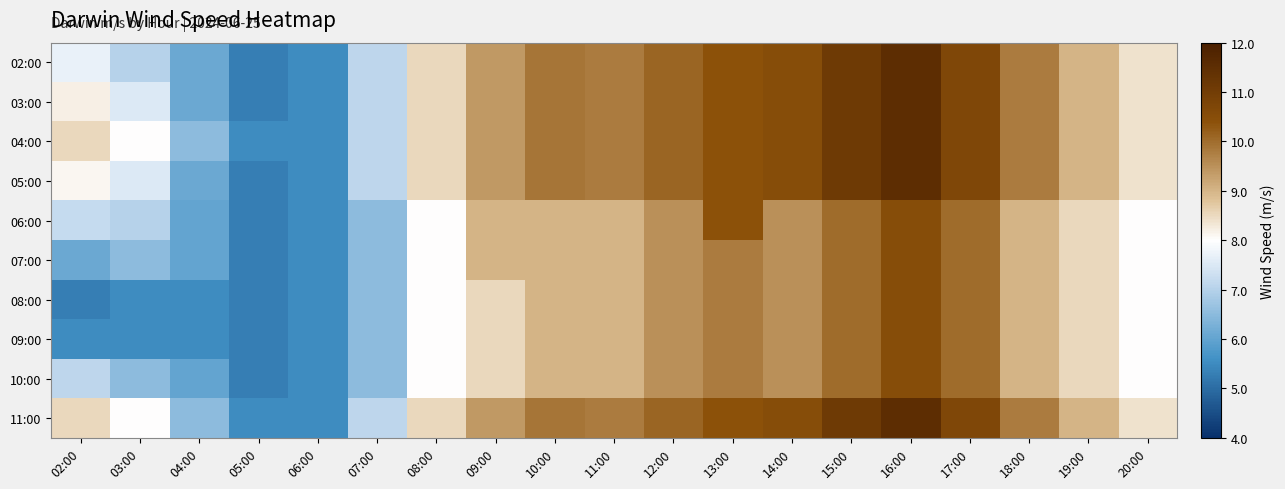

Reading left to right, transcribe all the data shown in this chart.

02:00: 02:00=7.7	03:00=7.0	04:00=6.1	05:00=5.3	06:00=5.5	07:00=7.1	08:00=8.5	09:00=9.4	10:00=9.9	11:00=9.8	12:00=10.1	13:00=10.4	14:00=10.5	15:00=11.1	16:00=11.5	17:00=10.7	18:00=9.8	19:00=9.0	20:00=8.4
03:00: 02:00=8.2	03:00=7.5	04:00=6.1	05:00=5.3	06:00=5.5	07:00=7.1	08:00=8.5	09:00=9.4	10:00=9.9	11:00=9.8	12:00=10.1	13:00=10.4	14:00=10.5	15:00=11.1	16:00=11.5	17:00=10.7	18:00=9.8	19:00=9.0	20:00=8.4
04:00: 02:00=8.5	03:00=8.0	04:00=6.5	05:00=5.5	06:00=5.5	07:00=7.1	08:00=8.5	09:00=9.4	10:00=9.9	11:00=9.8	12:00=10.1	13:00=10.4	14:00=10.5	15:00=11.1	16:00=11.5	17:00=10.7	18:00=9.8	19:00=9.0	20:00=8.4
05:00: 02:00=8.1	03:00=7.5	04:00=6.1	05:00=5.3	06:00=5.5	07:00=7.1	08:00=8.5	09:00=9.4	10:00=9.9	11:00=9.8	12:00=10.1	13:00=10.4	14:00=10.5	15:00=11.1	16:00=11.5	17:00=10.7	18:00=9.8	19:00=9.0	20:00=8.4
06:00: 02:00=7.2	03:00=7.0	04:00=6.0	05:00=5.3	06:00=5.5	07:00=6.5	08:00=8.0	09:00=9.0	10:00=9.0	11:00=9.0	12:00=9.5	13:00=10.4	14:00=9.5	15:00=10.0	16:00=10.5	17:00=10.0	18:00=9.0	19:00=8.5	20:00=8.0
07:00: 02:00=6.1	03:00=6.5	04:00=6.0	05:00=5.3	06:00=5.5	07:00=6.5	08:00=8.0	09:00=9.0	10:00=9.0	11:00=9.0	12:00=9.5	13:00=9.8	14:00=9.5	15:00=10.0	16:00=10.5	17:00=10.0	18:00=9.0	19:00=8.5	20:00=8.0
08:00: 02:00=5.3	03:00=5.5	04:00=5.5	05:00=5.3	06:00=5.5	07:00=6.5	08:00=8.0	09:00=8.5	10:00=9.0	11:00=9.0	12:00=9.5	13:00=9.8	14:00=9.5	15:00=10.0	16:00=10.5	17:00=10.0	18:00=9.0	19:00=8.5	20:00=8.0
09:00: 02:00=5.5	03:00=5.5	04:00=5.5	05:00=5.3	06:00=5.5	07:00=6.5	08:00=8.0	09:00=8.5	10:00=9.0	11:00=9.0	12:00=9.5	13:00=9.8	14:00=9.5	15:00=10.0	16:00=10.5	17:00=10.0	18:00=9.0	19:00=8.5	20:00=8.0
10:00: 02:00=7.1	03:00=6.5	04:00=6.0	05:00=5.3	06:00=5.5	07:00=6.5	08:00=8.0	09:00=8.5	10:00=9.0	11:00=9.0	12:00=9.5	13:00=9.8	14:00=9.5	15:00=10.0	16:00=10.5	17:00=10.0	18:00=9.0	19:00=8.5	20:00=8.0
11:00: 02:00=8.5	03:00=8.0	04:00=6.5	05:00=5.5	06:00=5.5	07:00=7.1	08:00=8.5	09:00=9.4	10:00=9.9	11:00=9.8	12:00=10.1	13:00=10.4	14:00=10.5	15:00=11.1	16:00=11.5	17:00=10.7	18:00=9.8	19:00=9.0	20:00=8.4